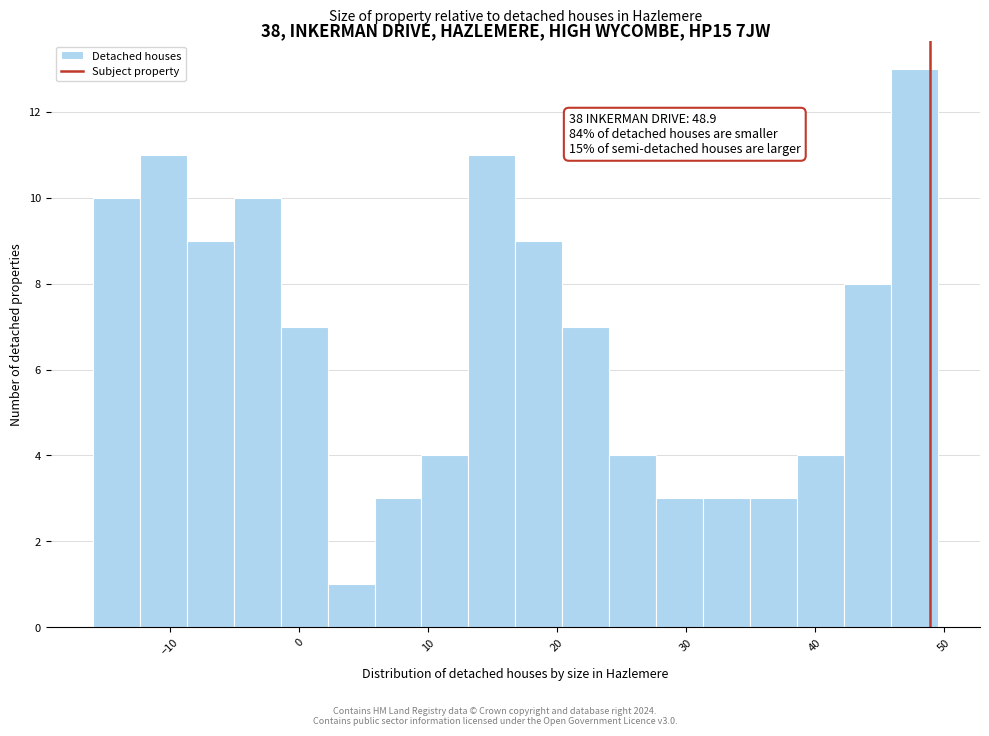

Read against the x-axis, roughly where is the centre of the tallest bar?

48